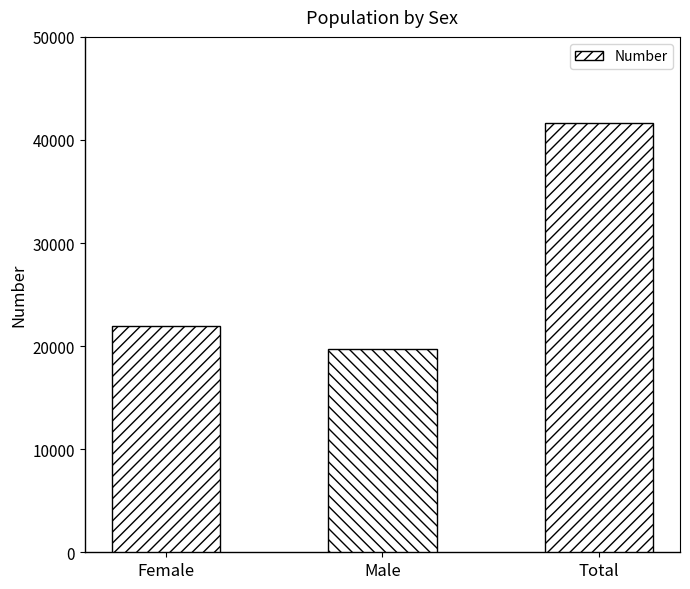

What is the smallest value displayed?

19681